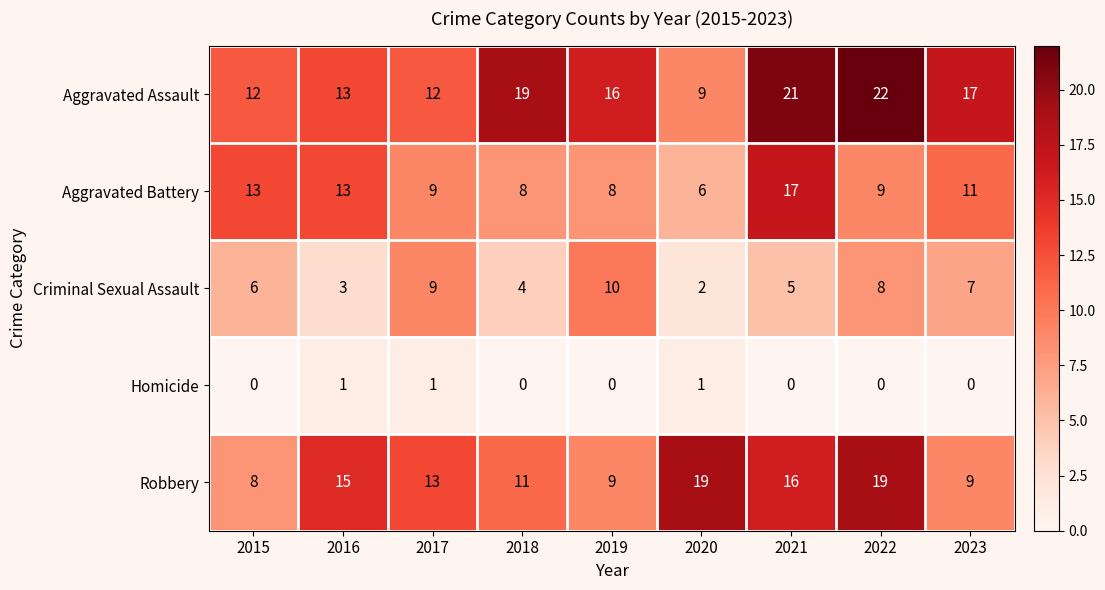

The value of Robbery at 2021 is 16. True or false?

True